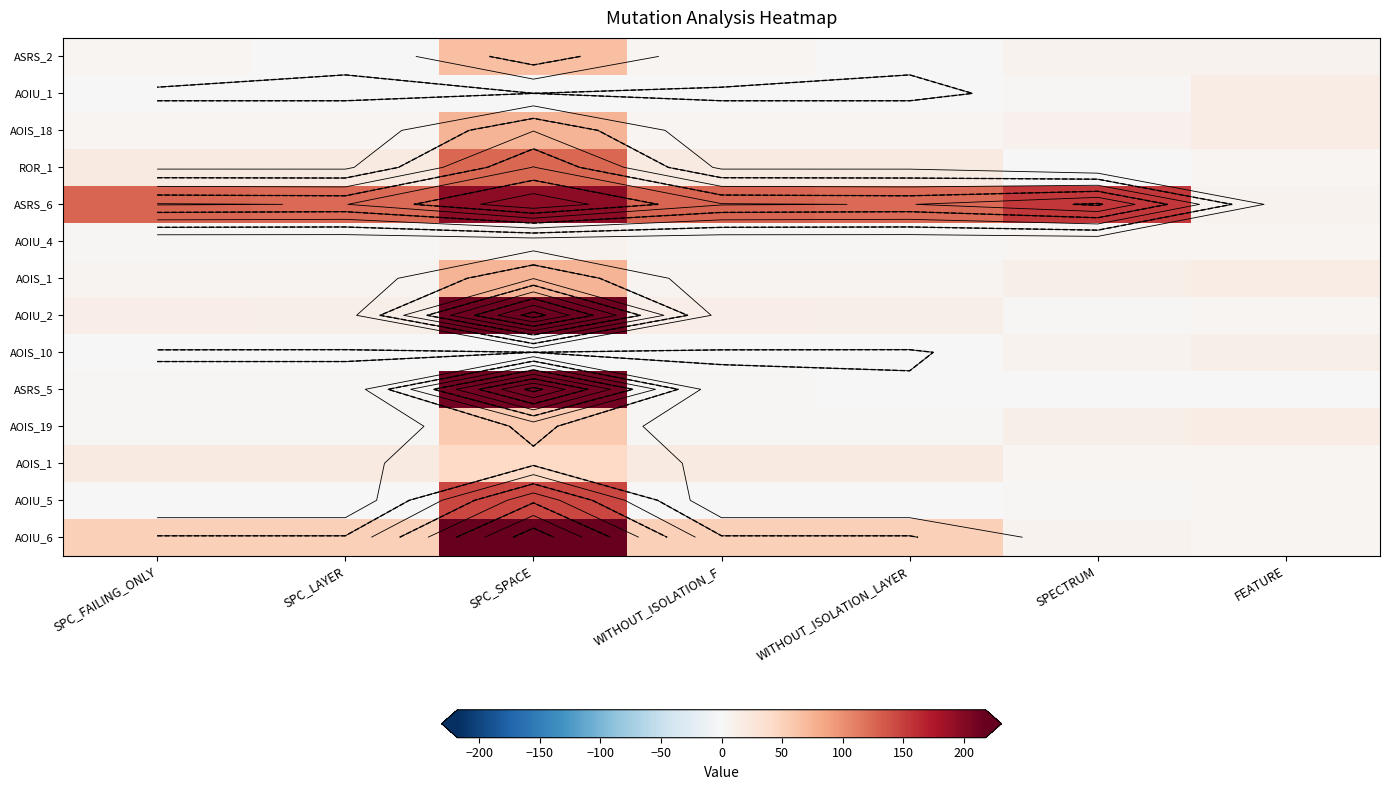

What is the maximum value shown in the chart?

218